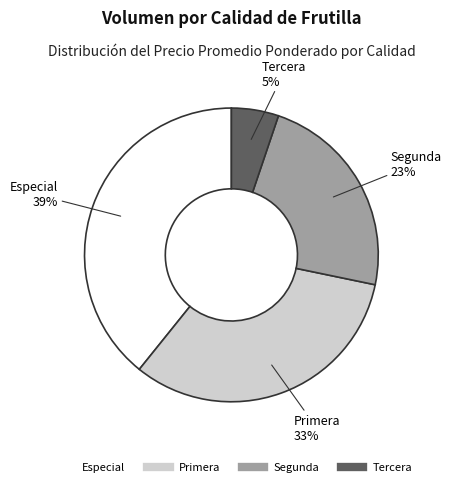

Is it true that Segunda is 23% of the pie?

True